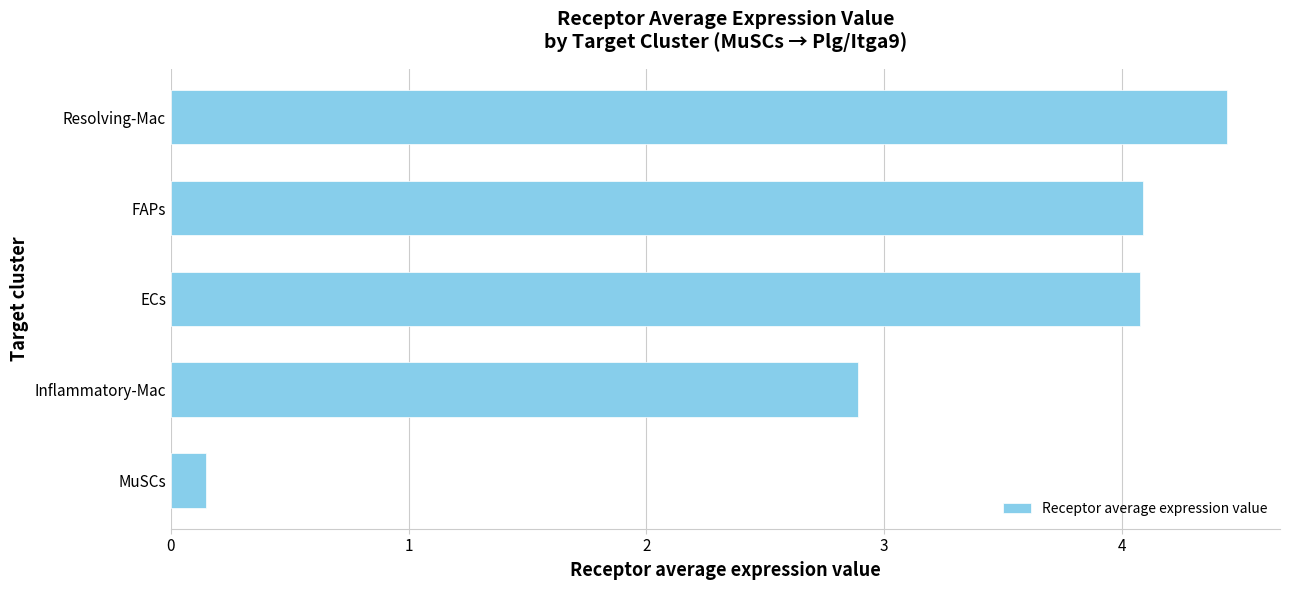

What is the greatest value displayed?

4.4